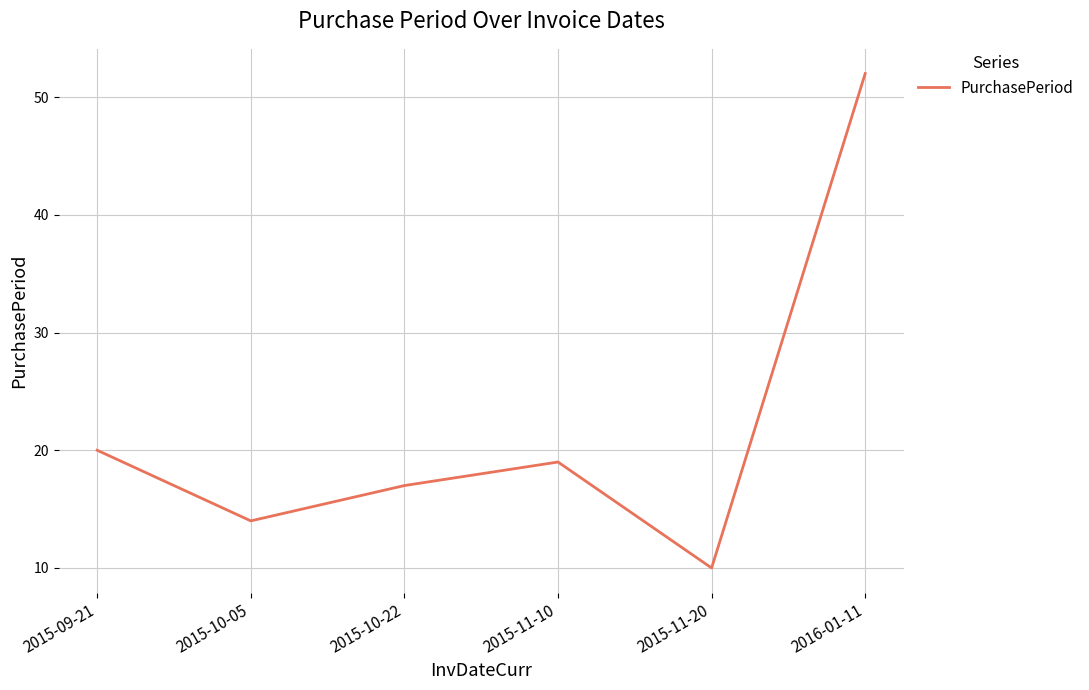

The value at 2016-01-11 is 52. True or false?

True